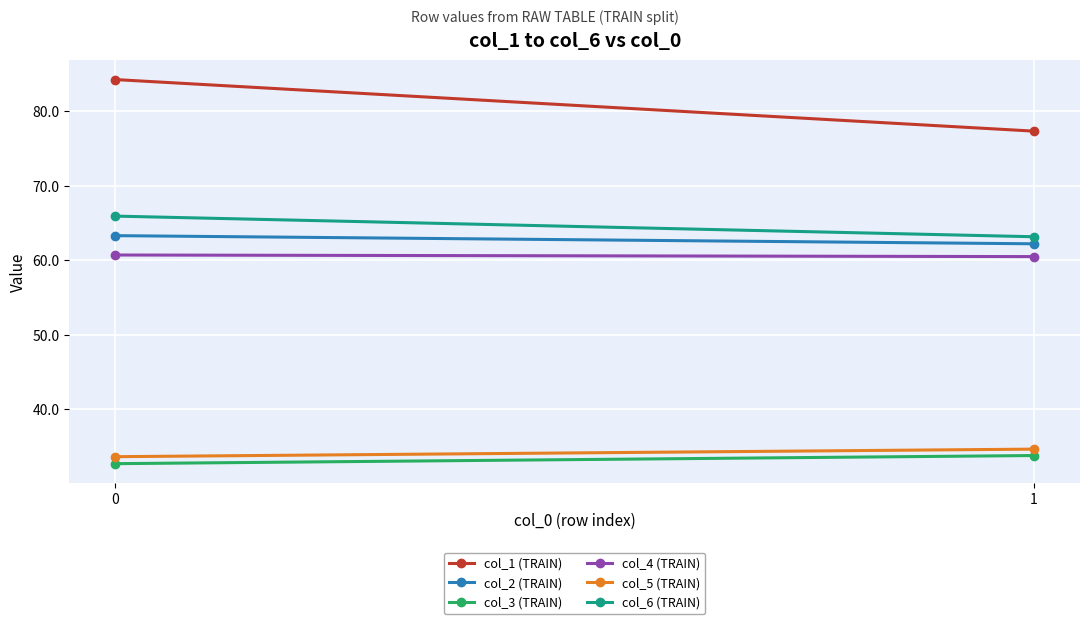

Reading right to left, what are all the values shown in this chart?

col_1 (TRAIN): 77.3	84.3
col_2 (TRAIN): 62.2	63.3
col_3 (TRAIN): 33.8	32.7
col_4 (TRAIN): 60.5	60.7
col_5 (TRAIN): 34.6	33.6
col_6 (TRAIN): 63.1	65.9